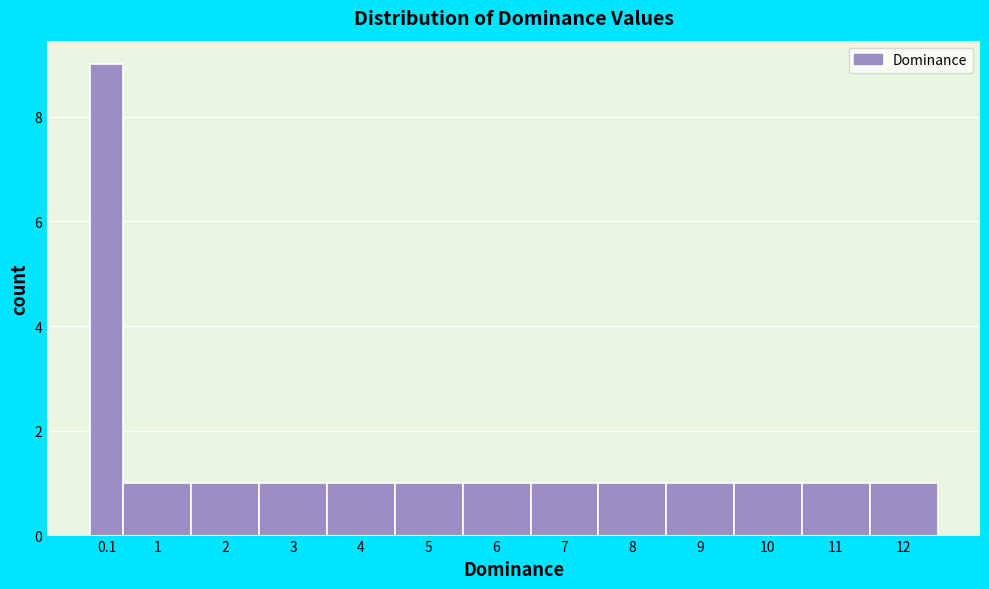

Reading left to right, what are all the values shown in this chart?

0.1=9	1=1	2=1	3=1	4=1	5=1	6=1	7=1	8=1	9=1	10=1	11=1	12=1